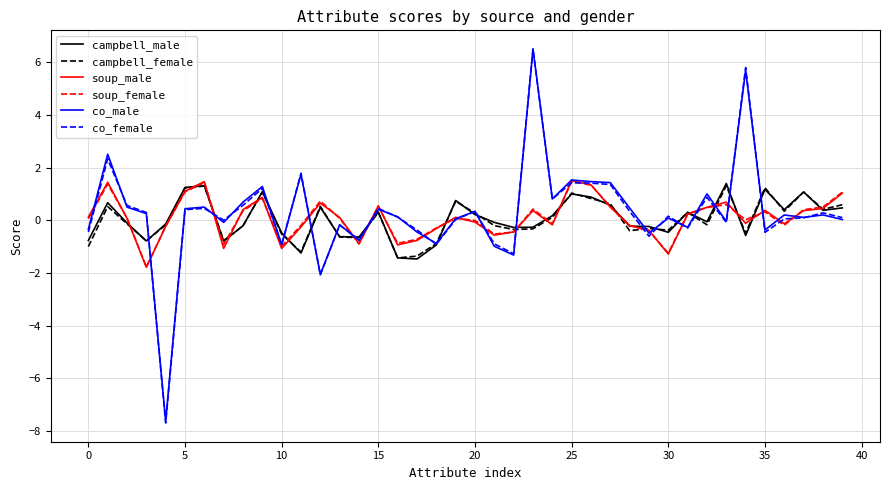

What is the smallest value displayed?

-7.7